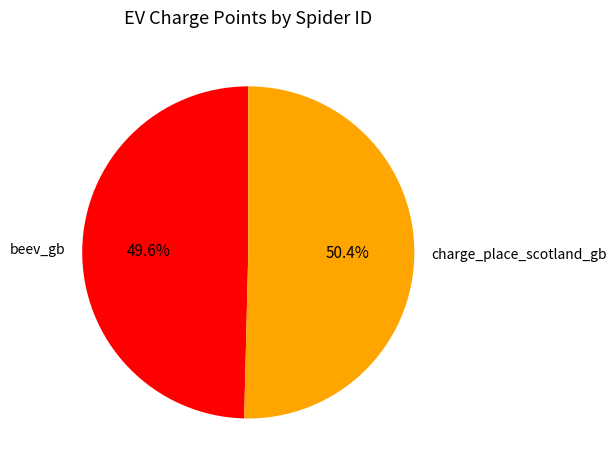

Which has a higher value, beev_gb or charge_place_scotland_gb?

charge_place_scotland_gb